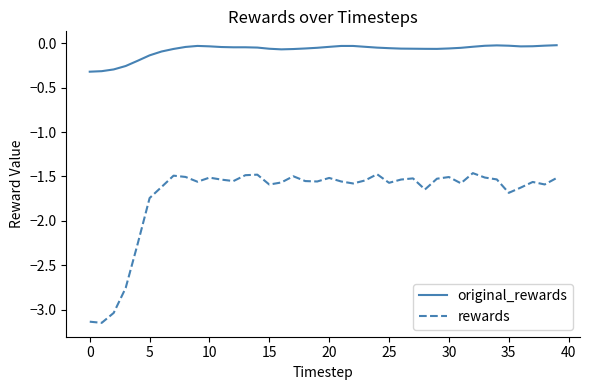

Which series has the largest range (max minus min)?

rewards